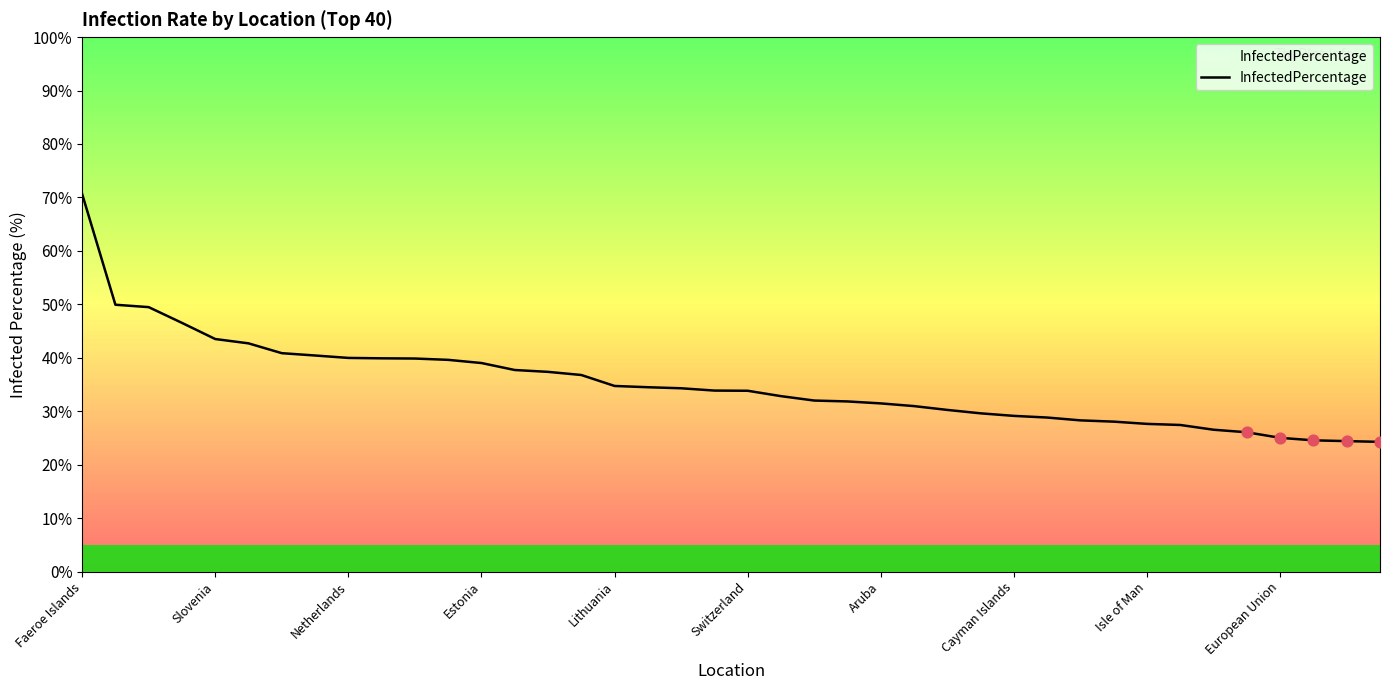

What is the difference between the maximum and minimum values?

46.4